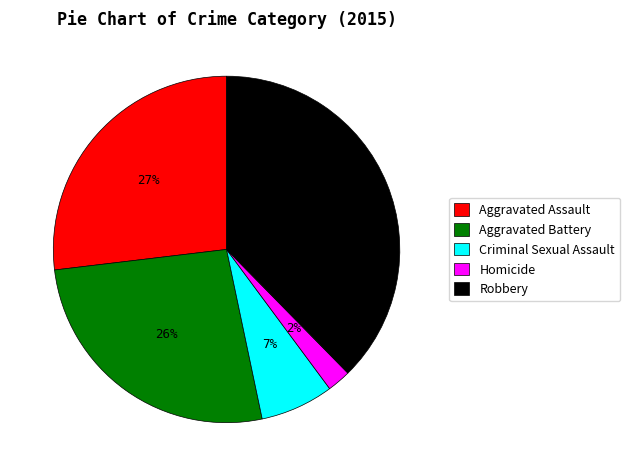

Do Robbery and Homicide together represent more than half of the pie?

No